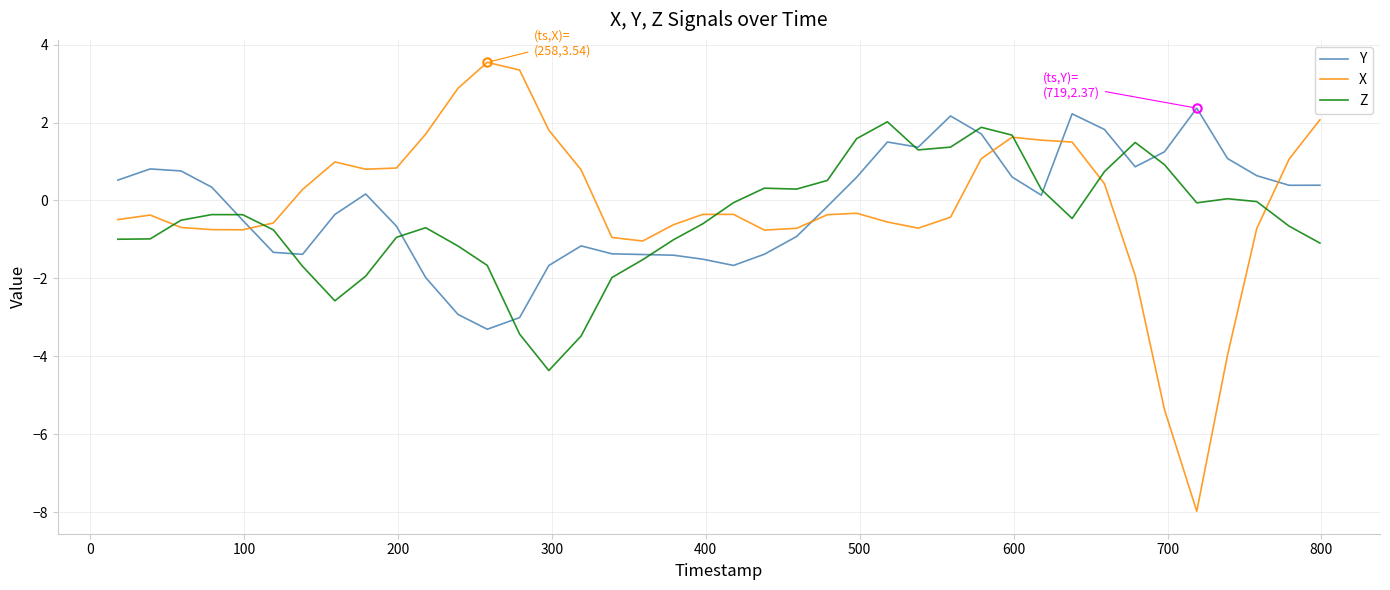

After their last crossing, which series has the higher values: Y or X?

X